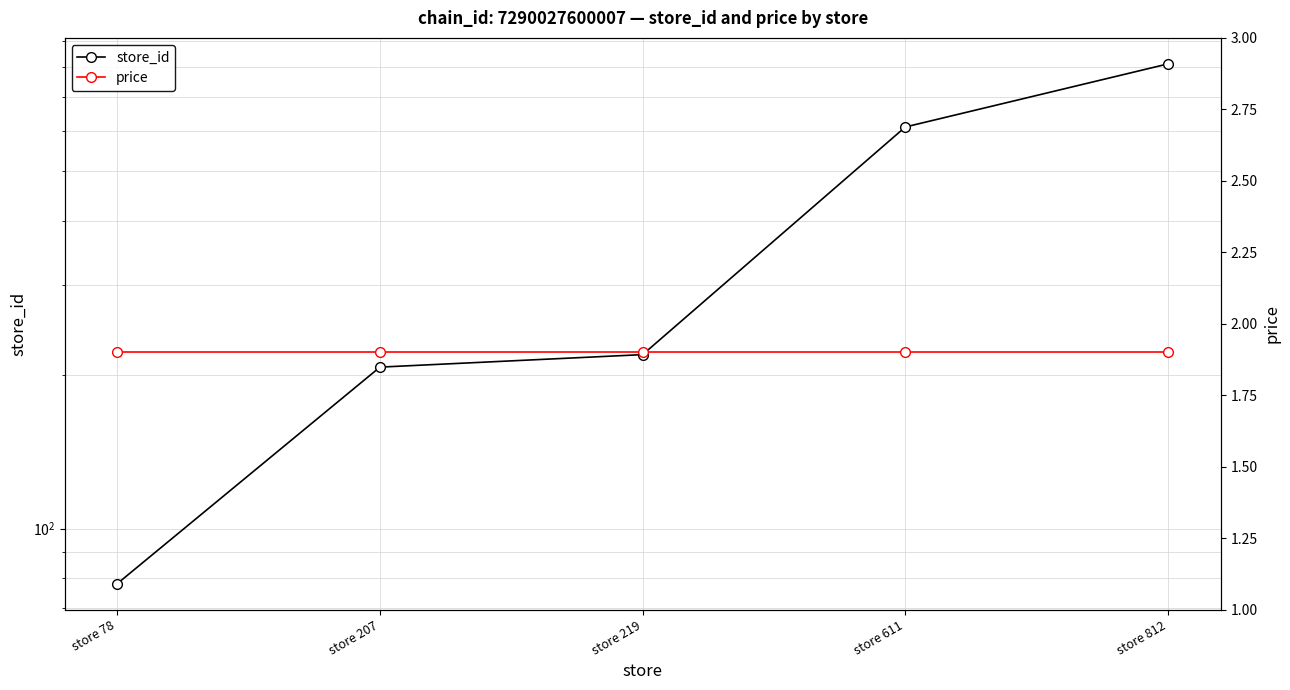

What is the lowest value of the price series?

1.9